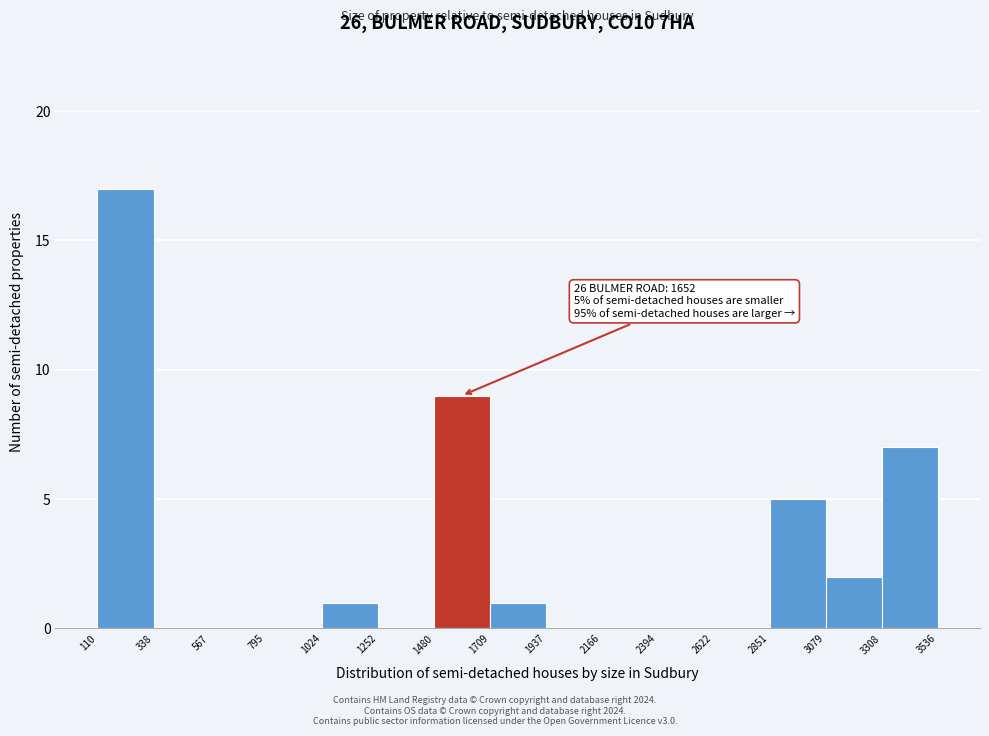

Over which range of the x-axis is the bar tallest?

110 to 338